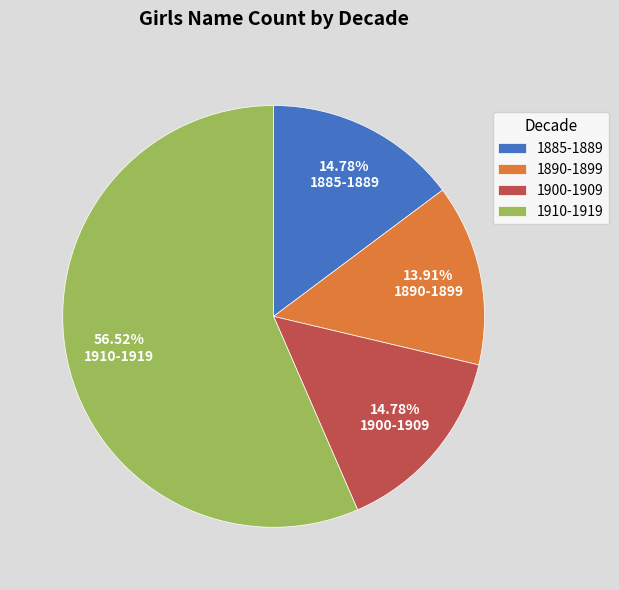

Between 1910-1919 and 1885-1889, which is larger?

1910-1919